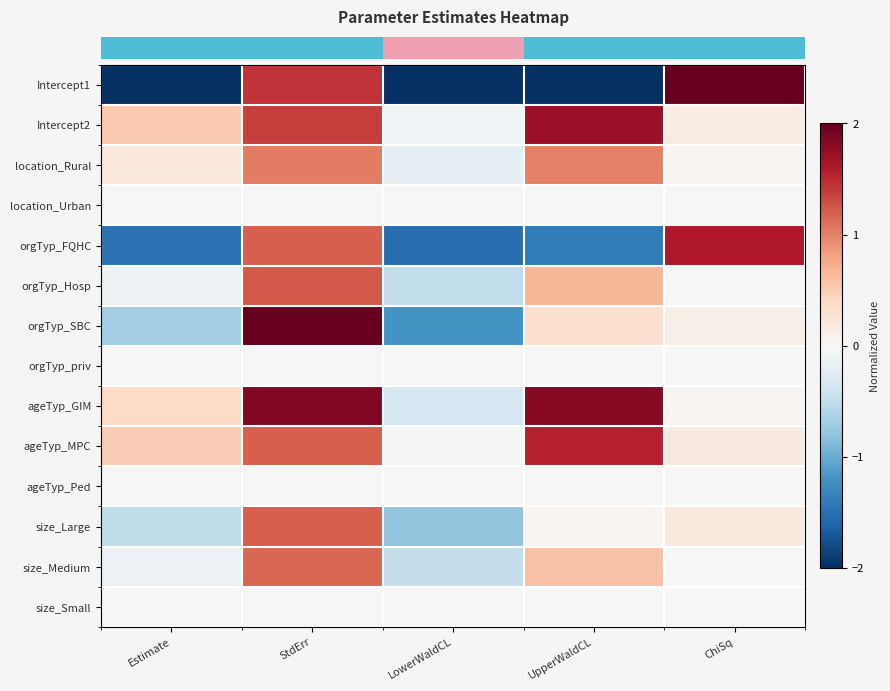

Between Estimate and StdErr, which series saw the biggest shift?

row_0